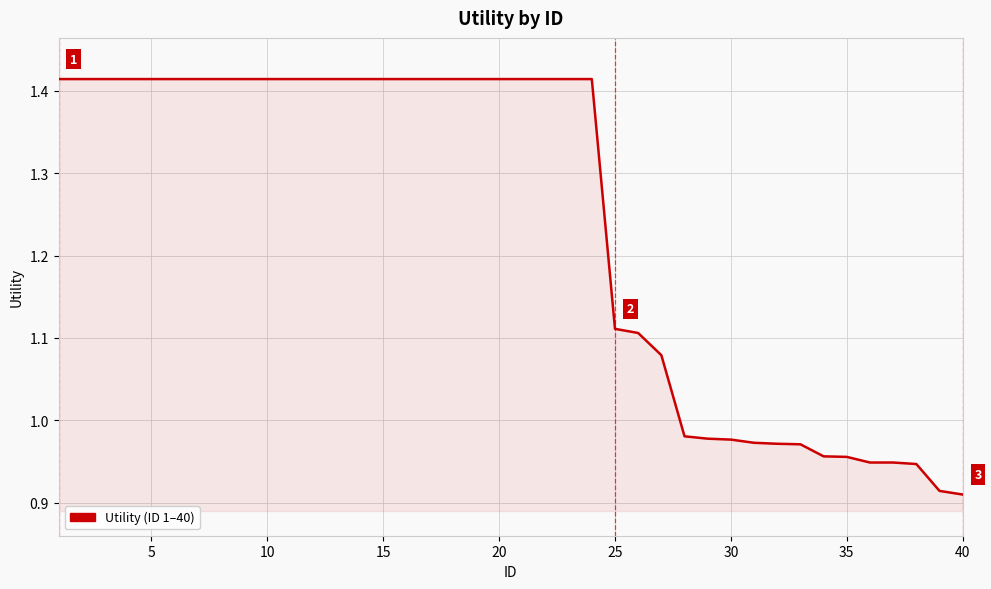

How many lines are shown in the chart?

1